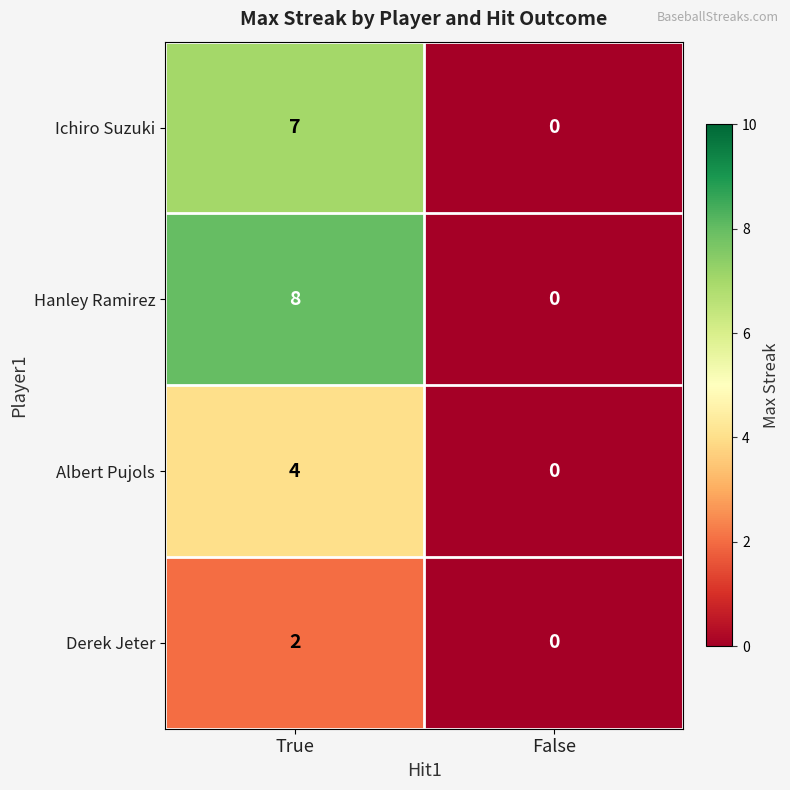

What is the difference between the maximum and minimum values in the Hanley Ramirez series?

8